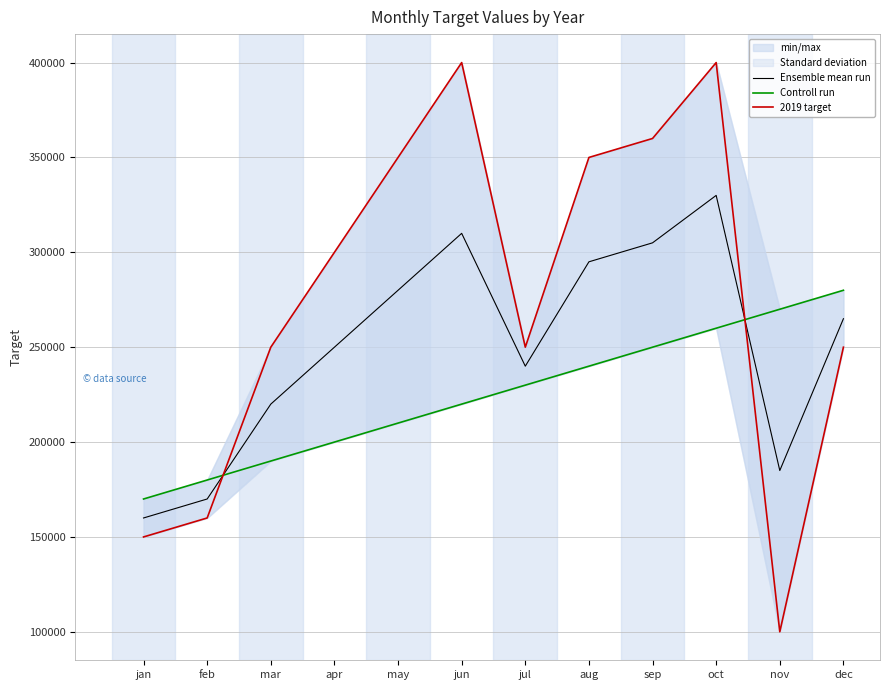

What is the spread (max minus min) of values at oct?

140000